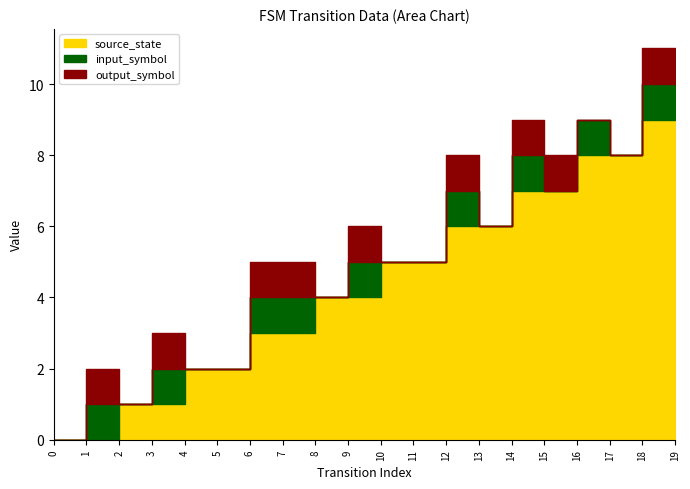

Which series has the widest spread of values?

source_state